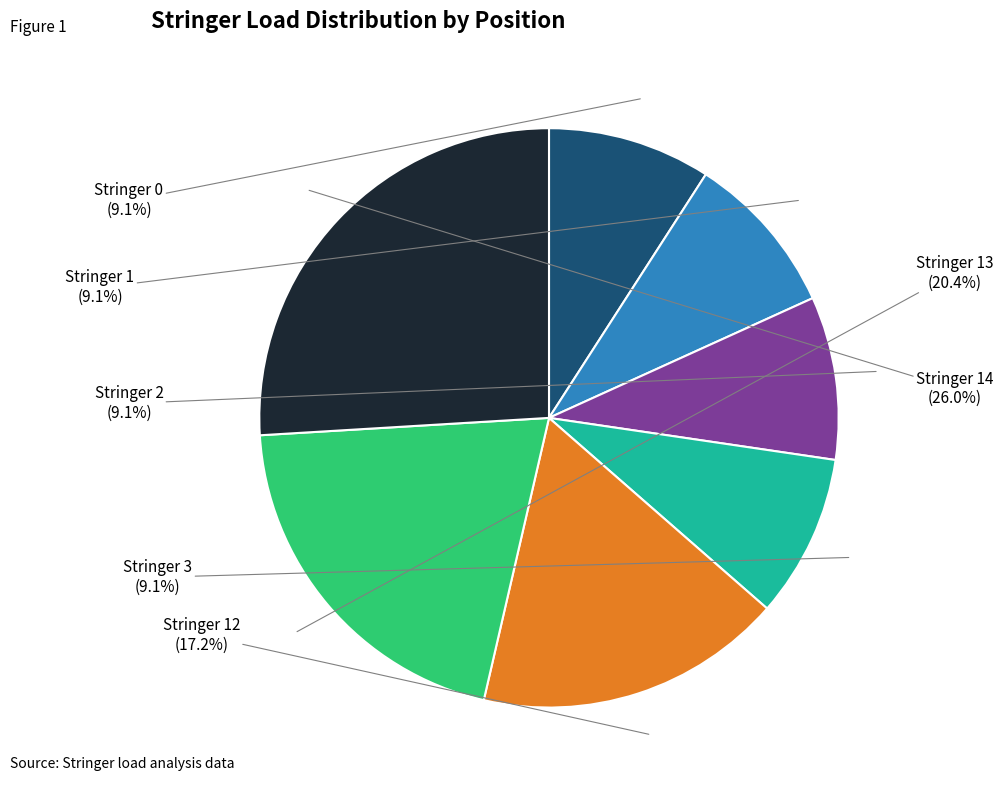

To the nearest percent, what is the combined percentage of Stringer 3 and Stringer 0?

18%